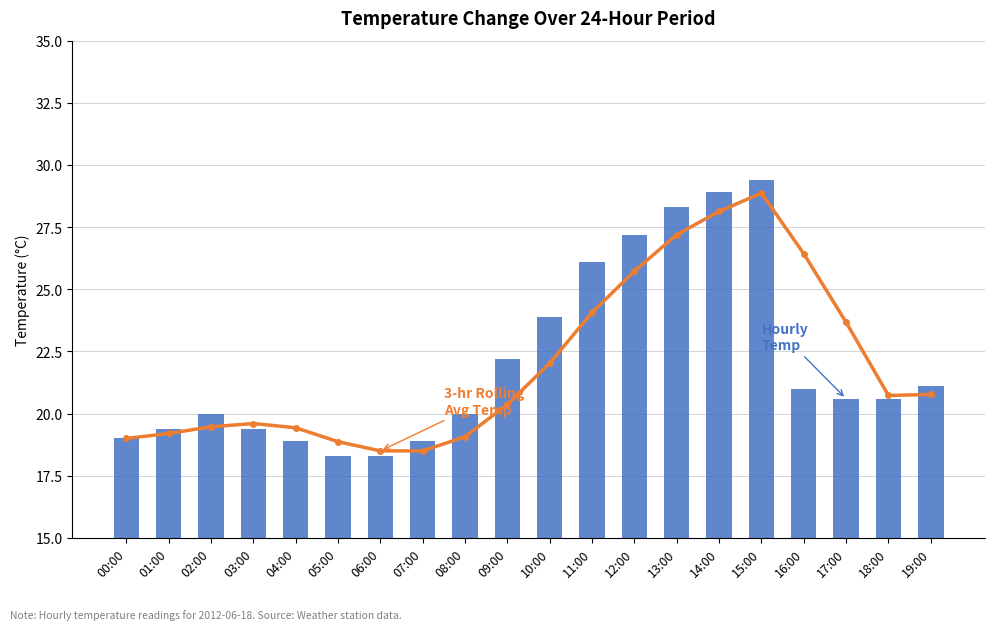

What is the maximum value shown in the chart?

29.4